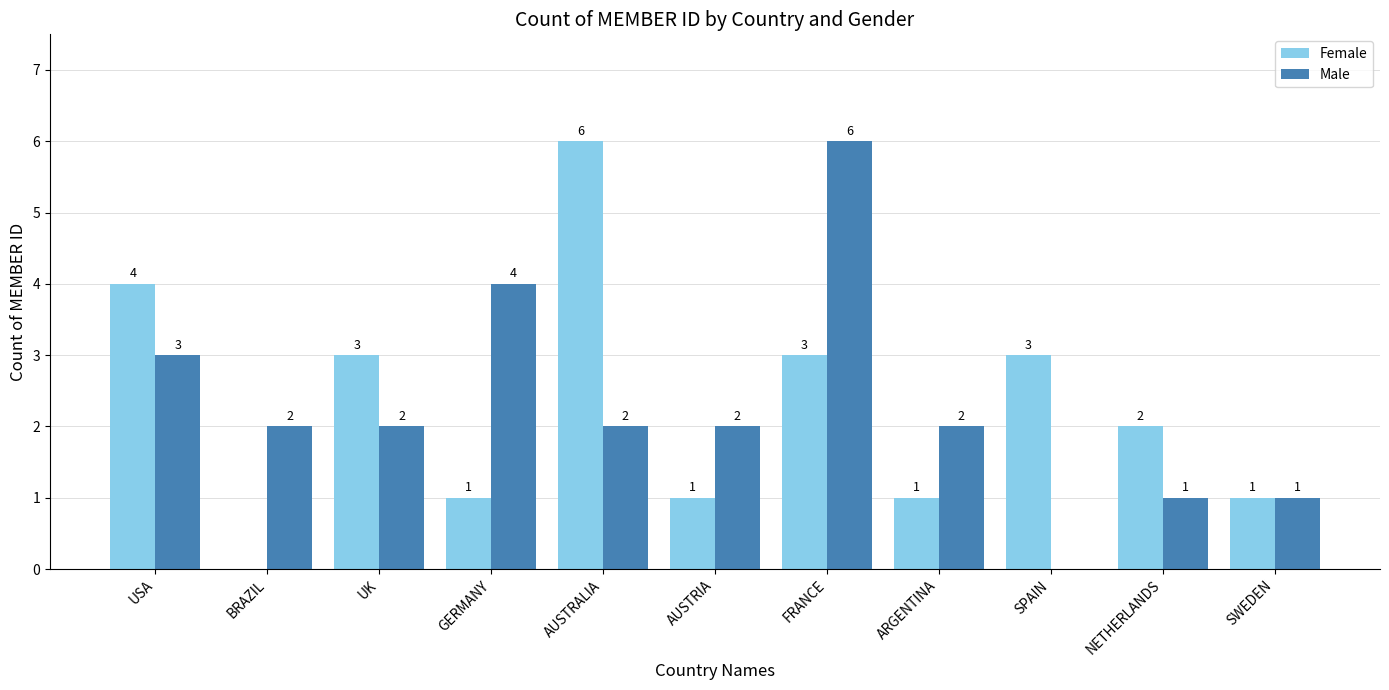

Reading left to right, transcribe all the data shown in this chart.

Female: USA=4	BRAZIL=0	UK=3	GERMANY=1	AUSTRALIA=6	AUSTRIA=1	FRANCE=3	ARGENTINA=1	SPAIN=3	NETHERLANDS=2	SWEDEN=1
Male: USA=3	BRAZIL=2	UK=2	GERMANY=4	AUSTRALIA=2	AUSTRIA=2	FRANCE=6	ARGENTINA=2	SPAIN=0	NETHERLANDS=1	SWEDEN=1